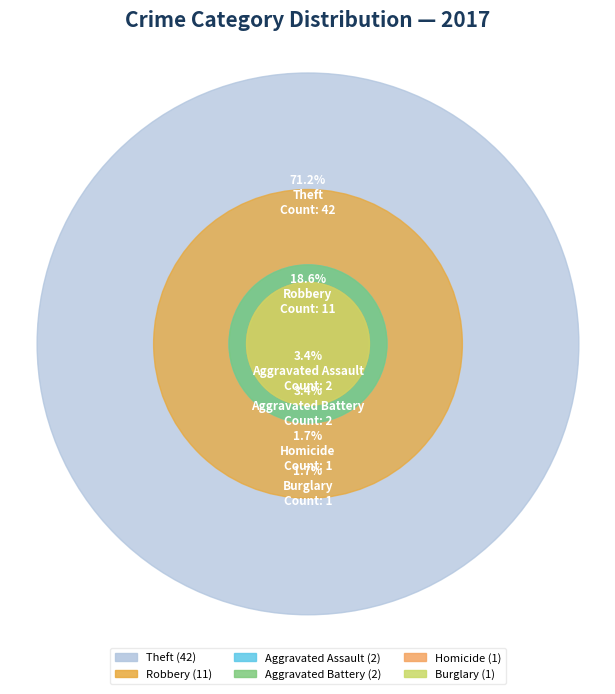

What is the largest slice in the pie chart?

Theft